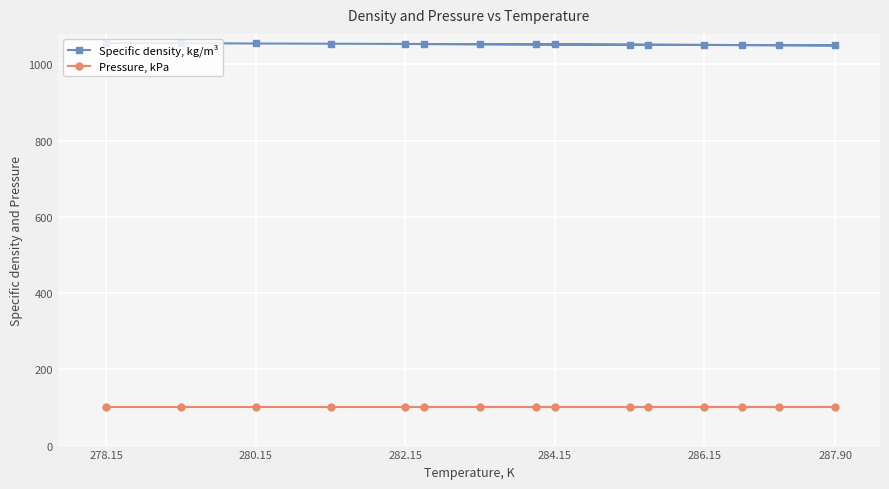

Which category has the lowest value in the Pressure, kPa series?

278.15